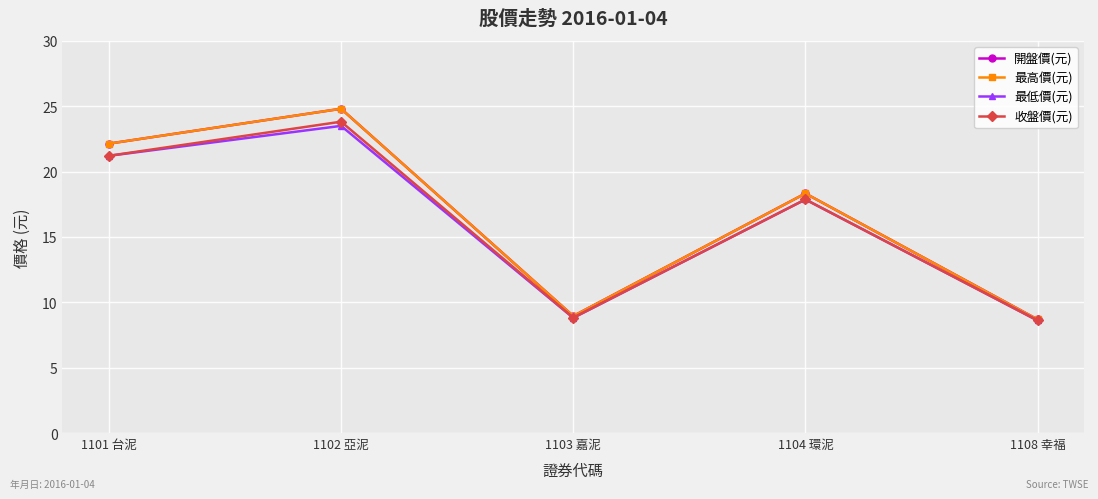

What position from the left is 1108 幸福?

5